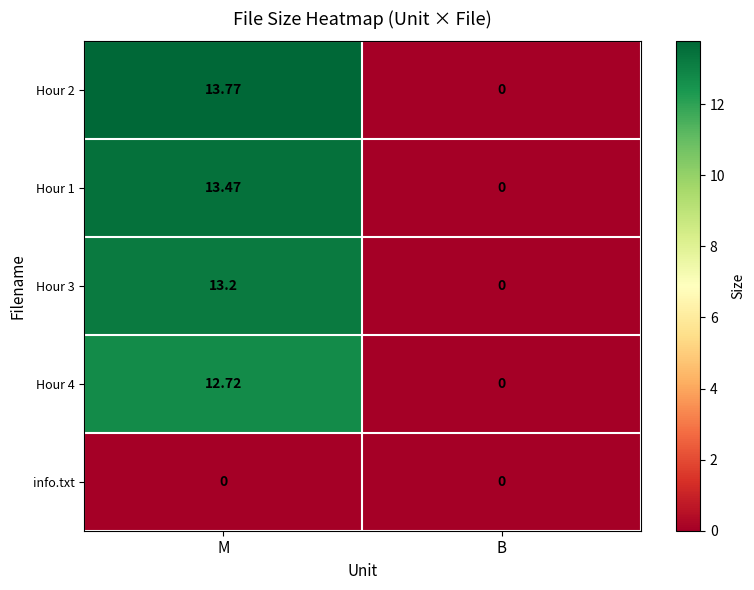

List the series in order of their peak value, lowest first.

info.txt, Hour 4, Hour 3, Hour 1, Hour 2